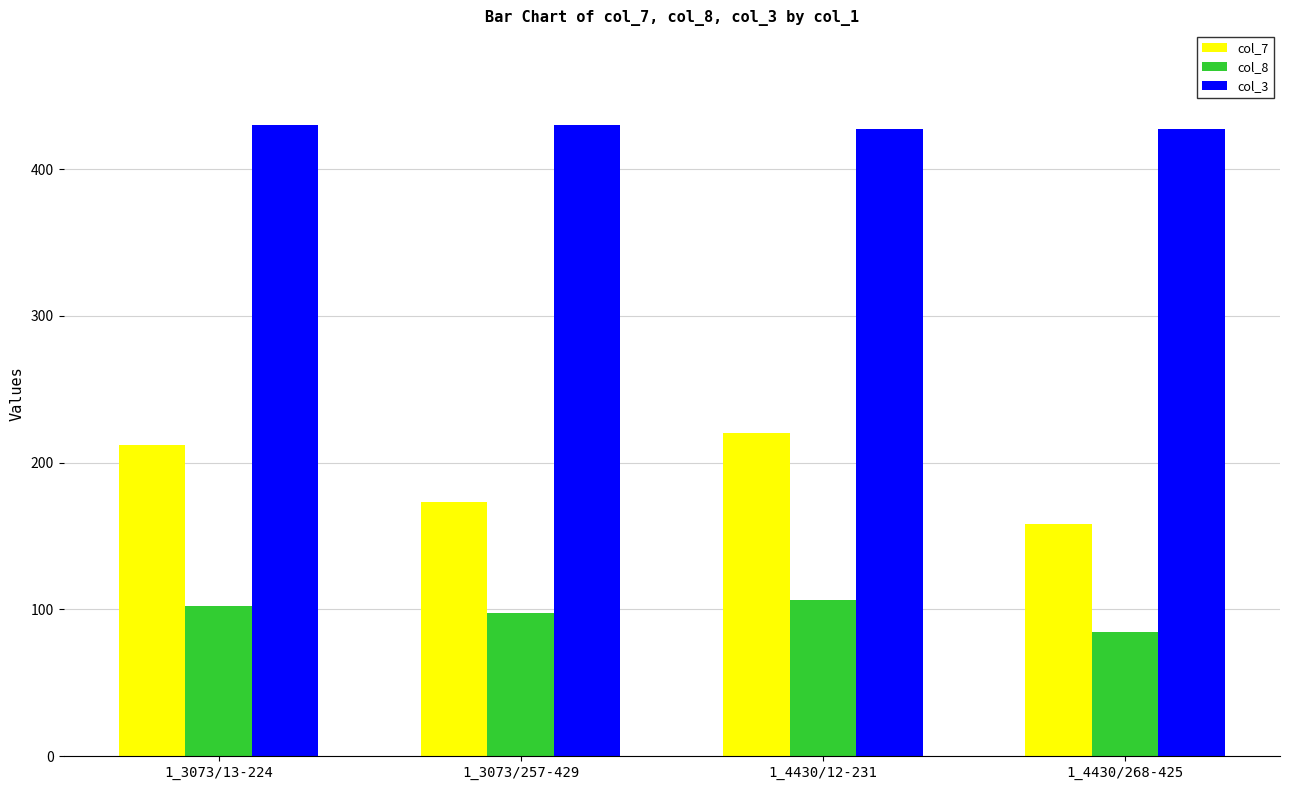

List the series in order of their peak value, lowest first.

col_8, col_7, col_3